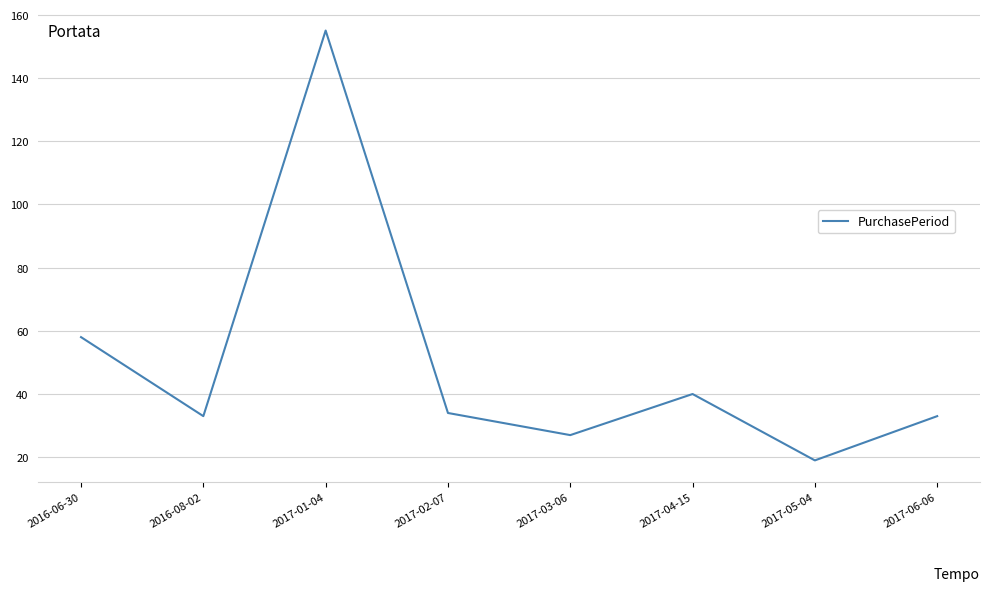

What position from the left is 2017-02-07?

4